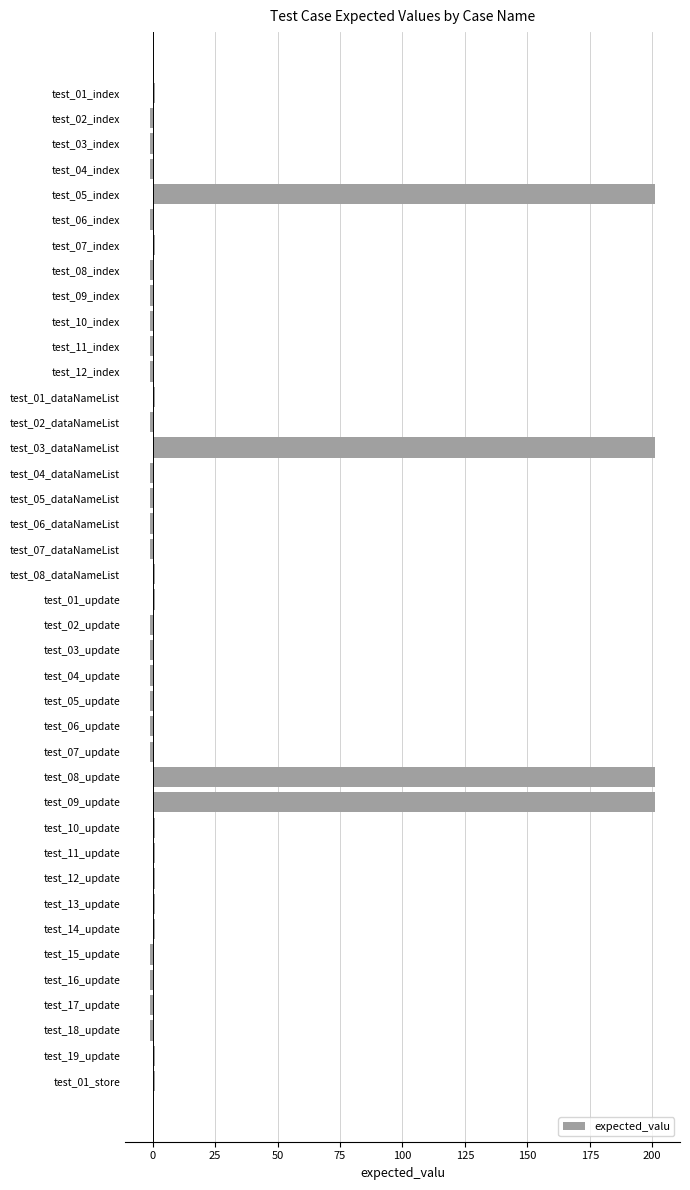

What is the sum of all values?

792